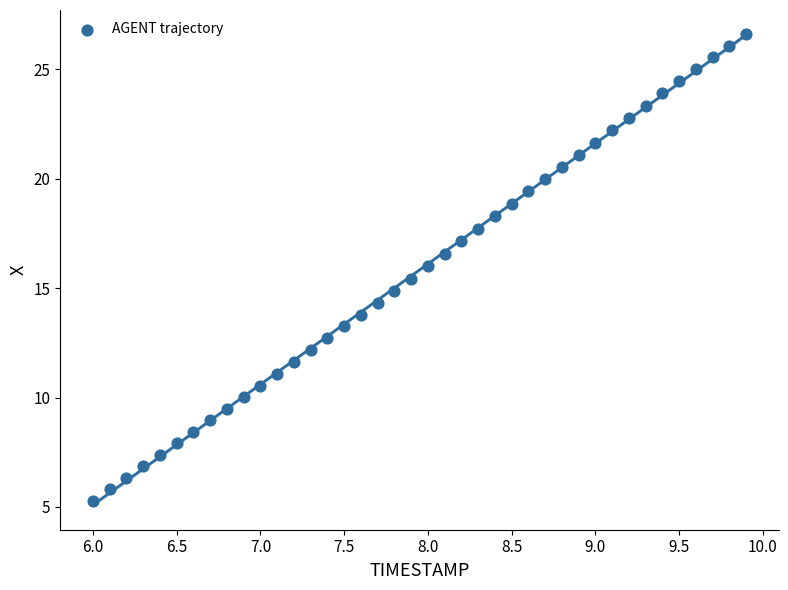

What is the range of Y values (max minus min)?

21.3